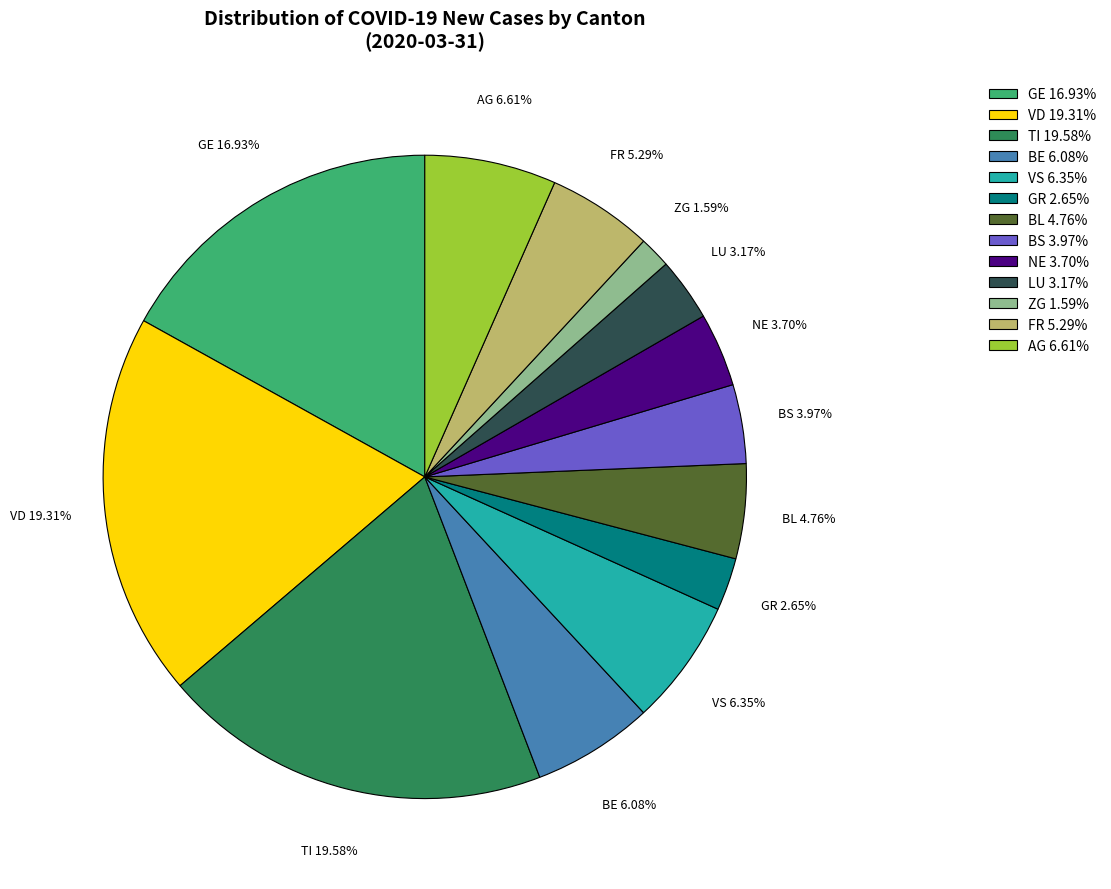

What is the ratio of the value at BS 3.97% to the value at VS 6.35%?

0.6